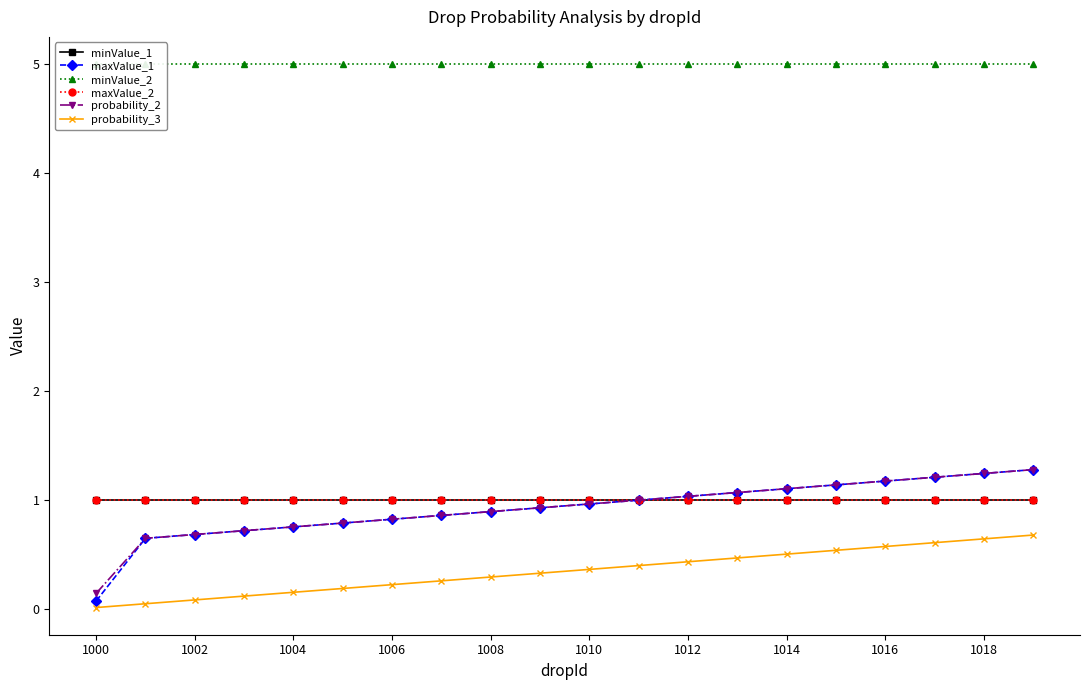

The probability_3 series shows 0.6 at 1016. True or false?

True